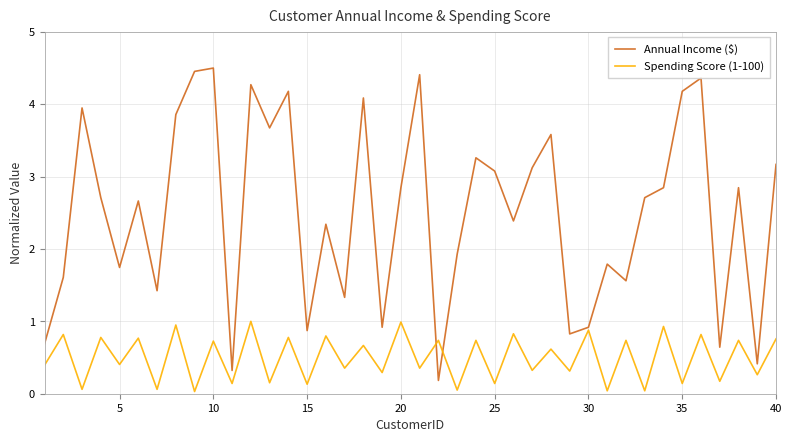

Rank the series by their maximum value, from lowest to highest.

Spending Score (1-100), Annual Income ($)